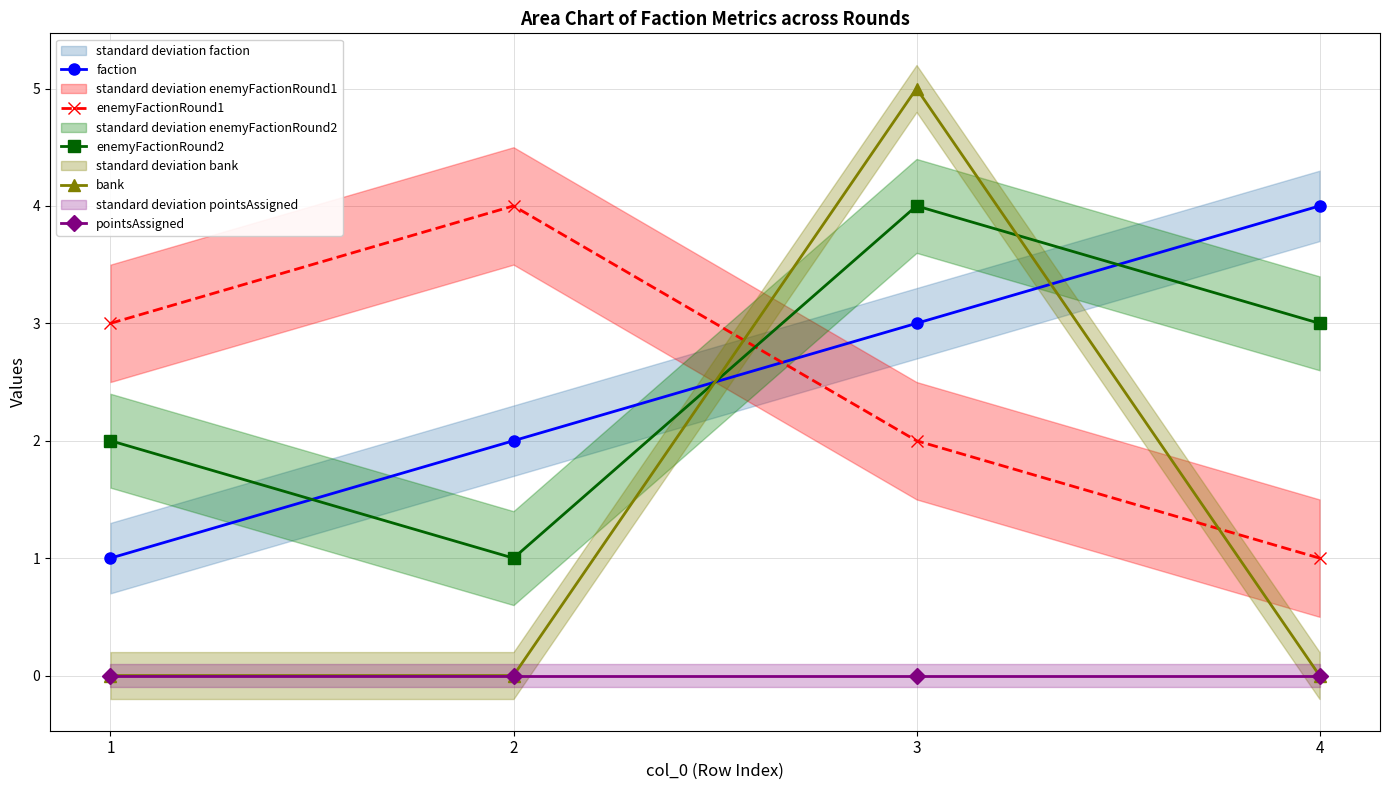

What is the maximum value for faction?

4